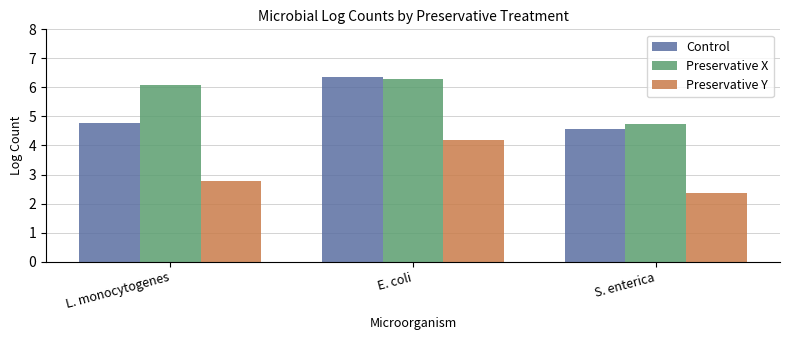

What are all the series names shown in the legend?

Control, Preservative X, Preservative Y